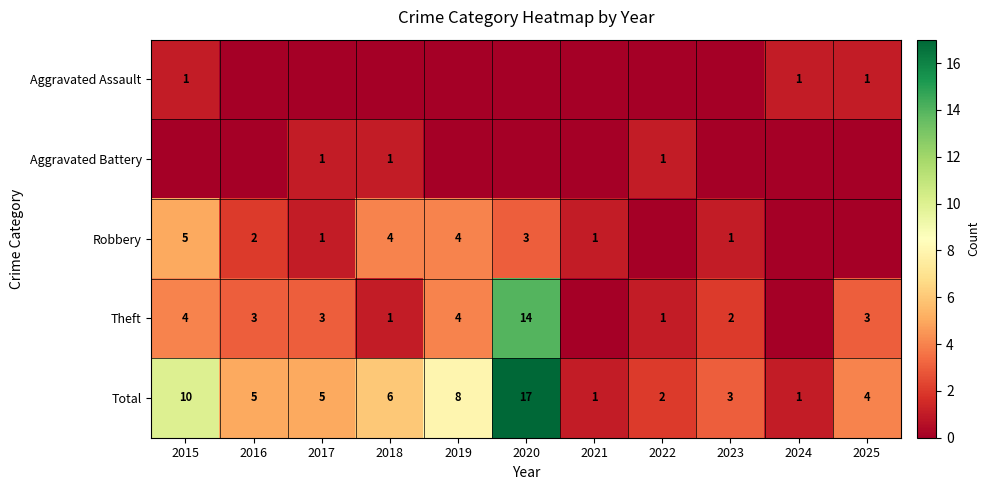

At which category is the sum across all series the highest?

2020